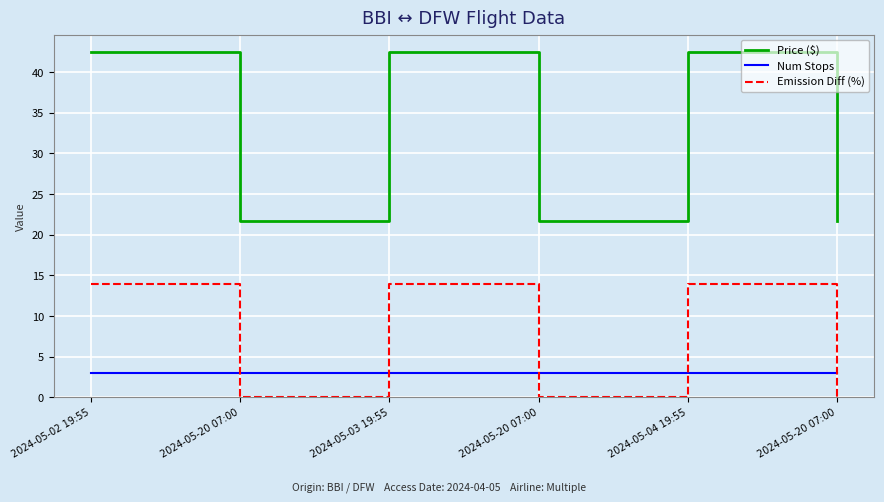

Rank the series by their maximum value, from lowest to highest.

Num Stops, Emission Diff (%), Price ($)